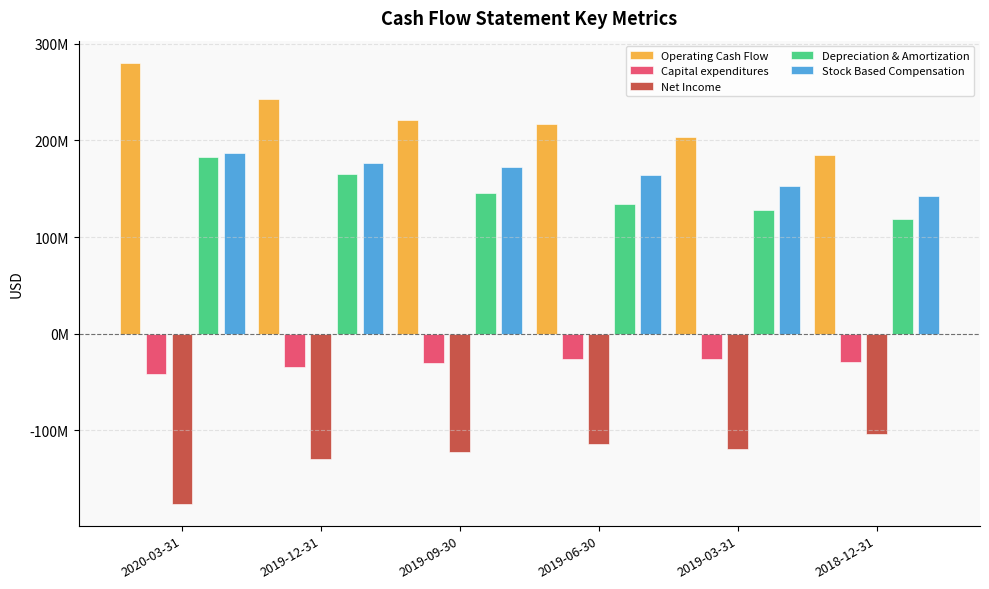

Which series changed the most between 2019-09-30 and 2018-12-31?

Operating Cash Flow